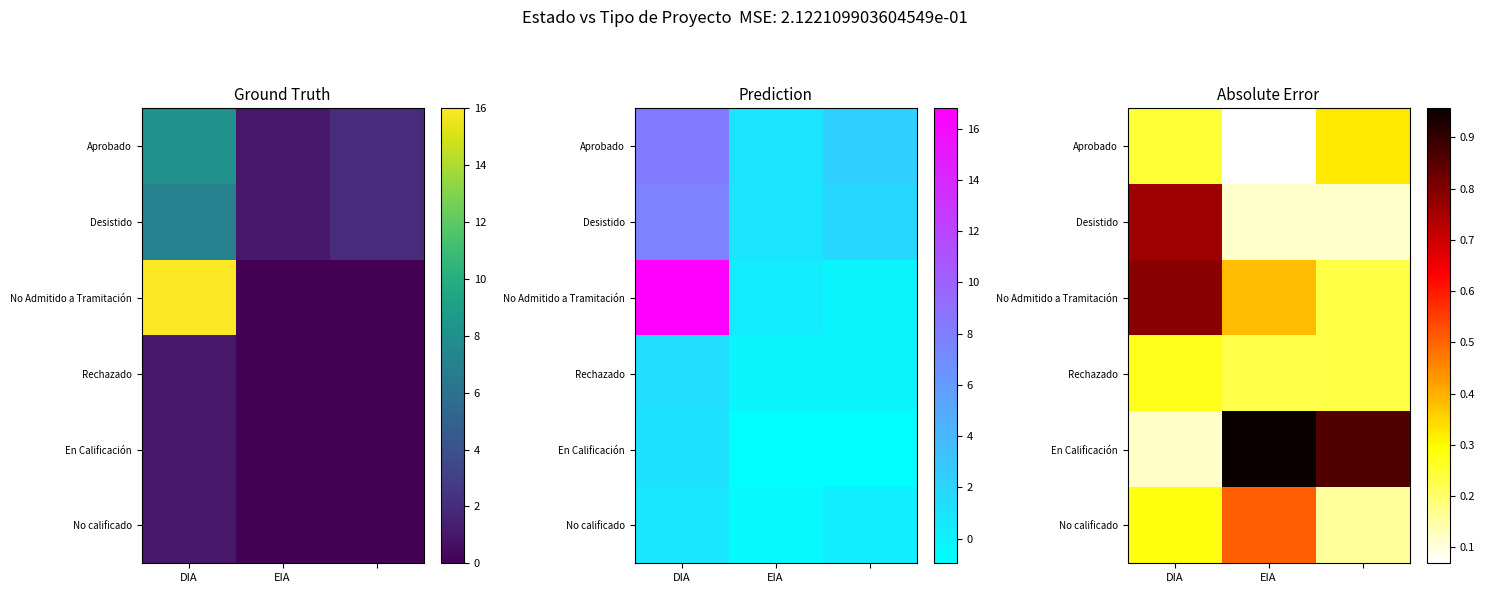

What is the difference between the second highest and minimum values in the No calificado series?

0.1